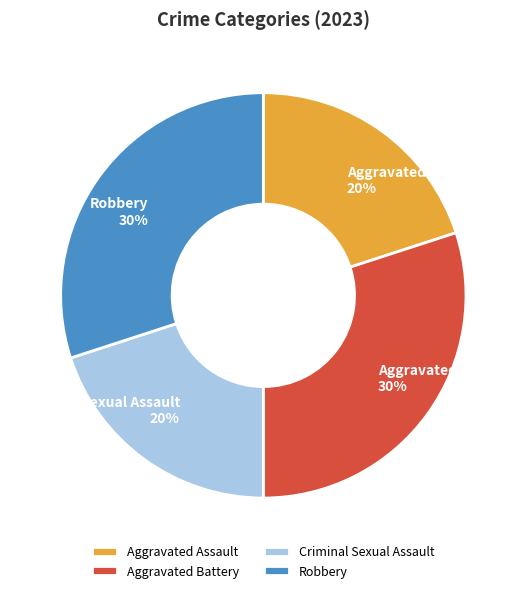

Is Criminal Sexual Assault the majority of the pie?

No